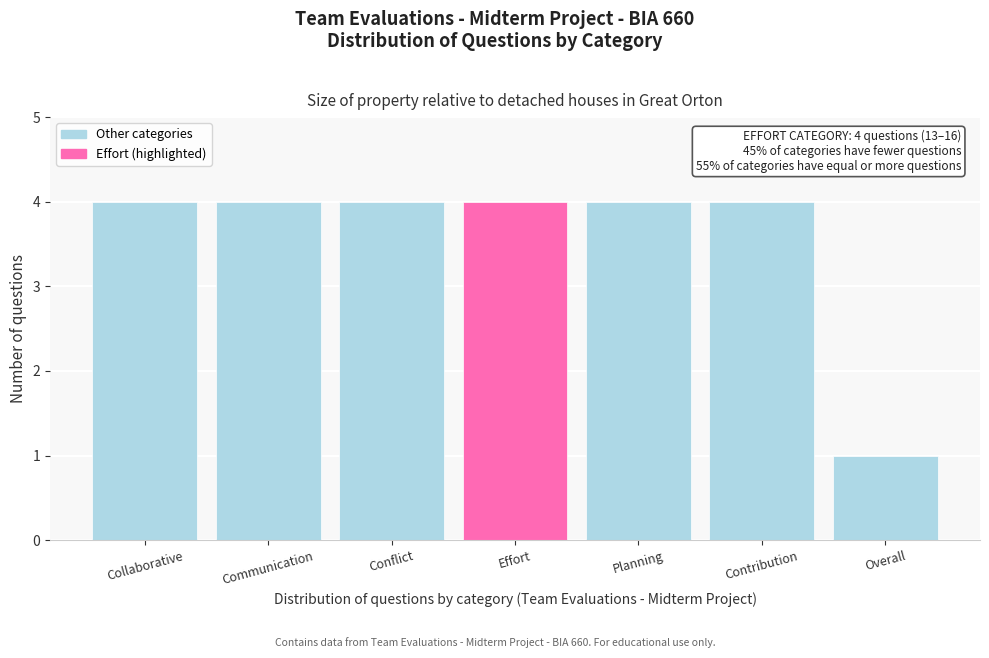

Reading left to right, extract all data points from this chart.

Collaborative=4	Communication=4	Conflict=4	Effort=4	Planning=4	Contribution=4	Overall=1